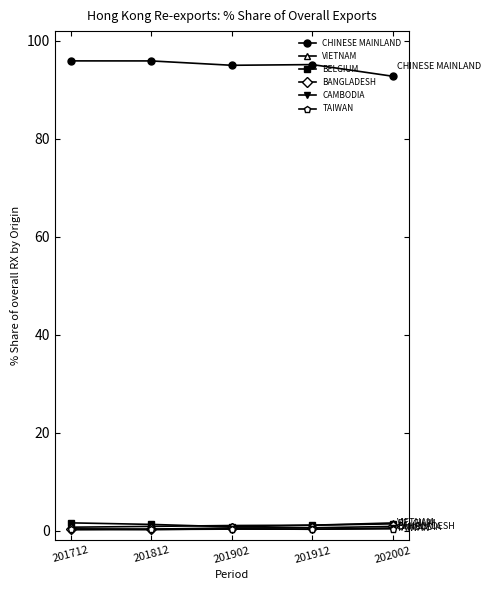

True or false: VIETNAM and CHINESE MAINLAND intersect in this chart.

False